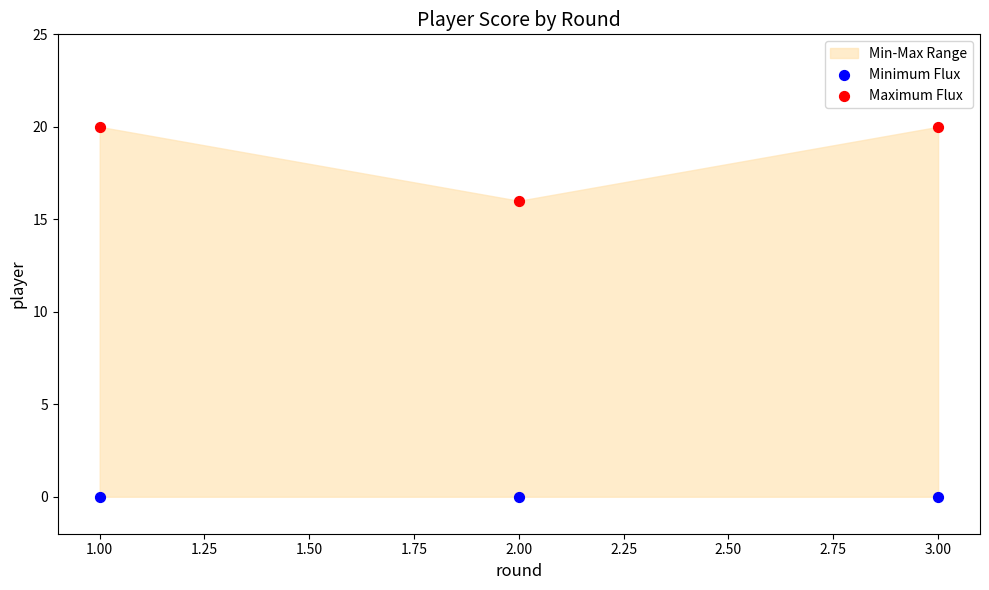

Across all data points, what is the average Y value?

9